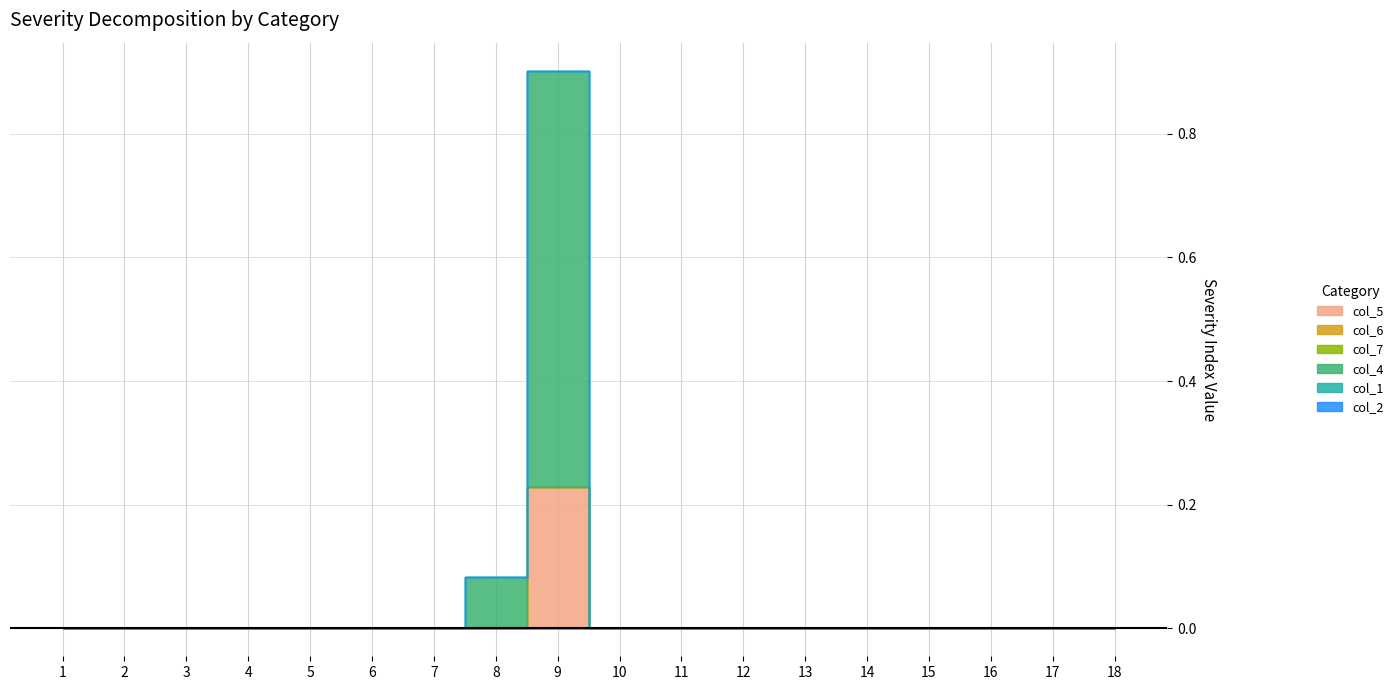

How many lines are shown in the chart?

6